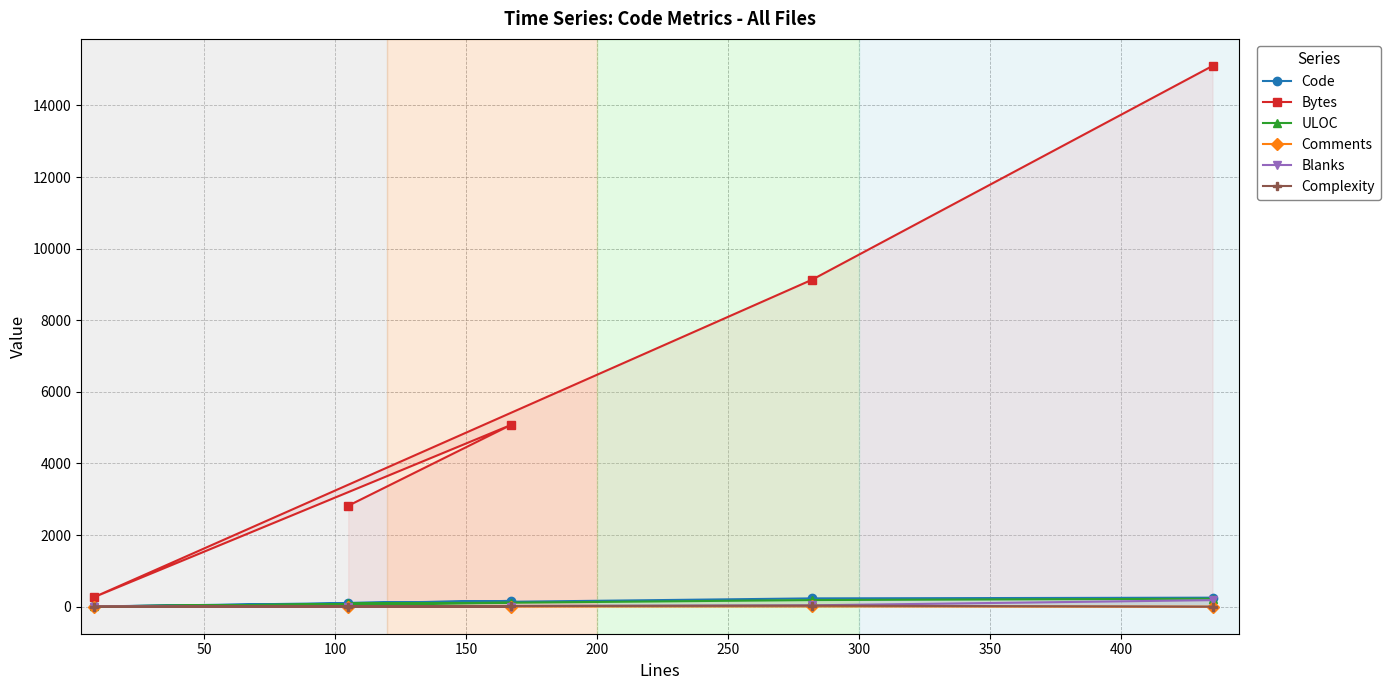

Which series has the largest total across all categories?

Bytes